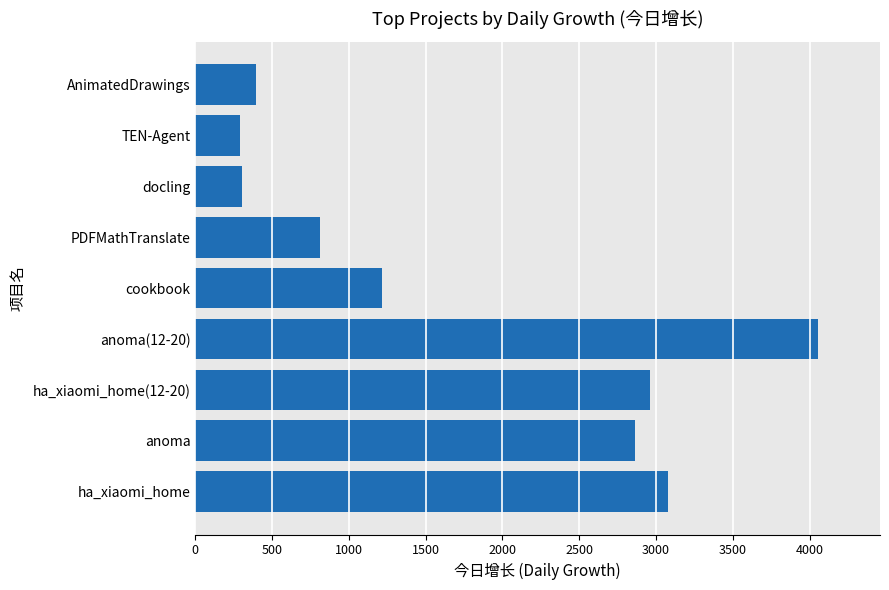

What is the greatest value displayed?

4053